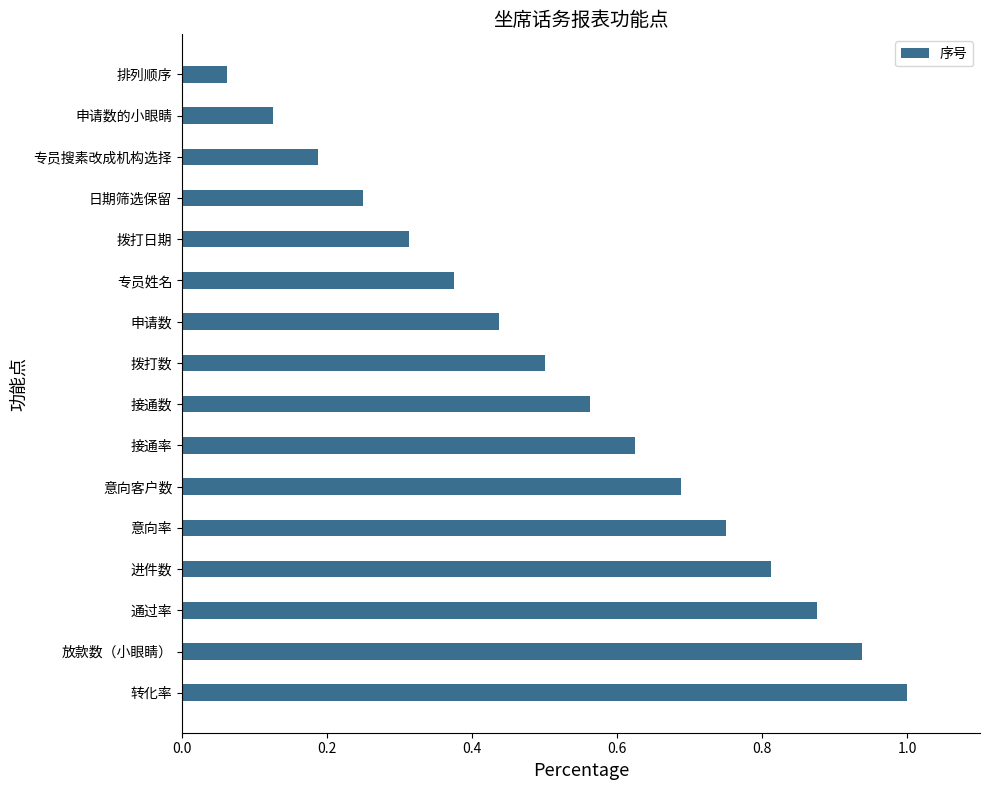

Which has a higher value, 申请数 or 放款数（小眼睛）?

放款数（小眼睛）